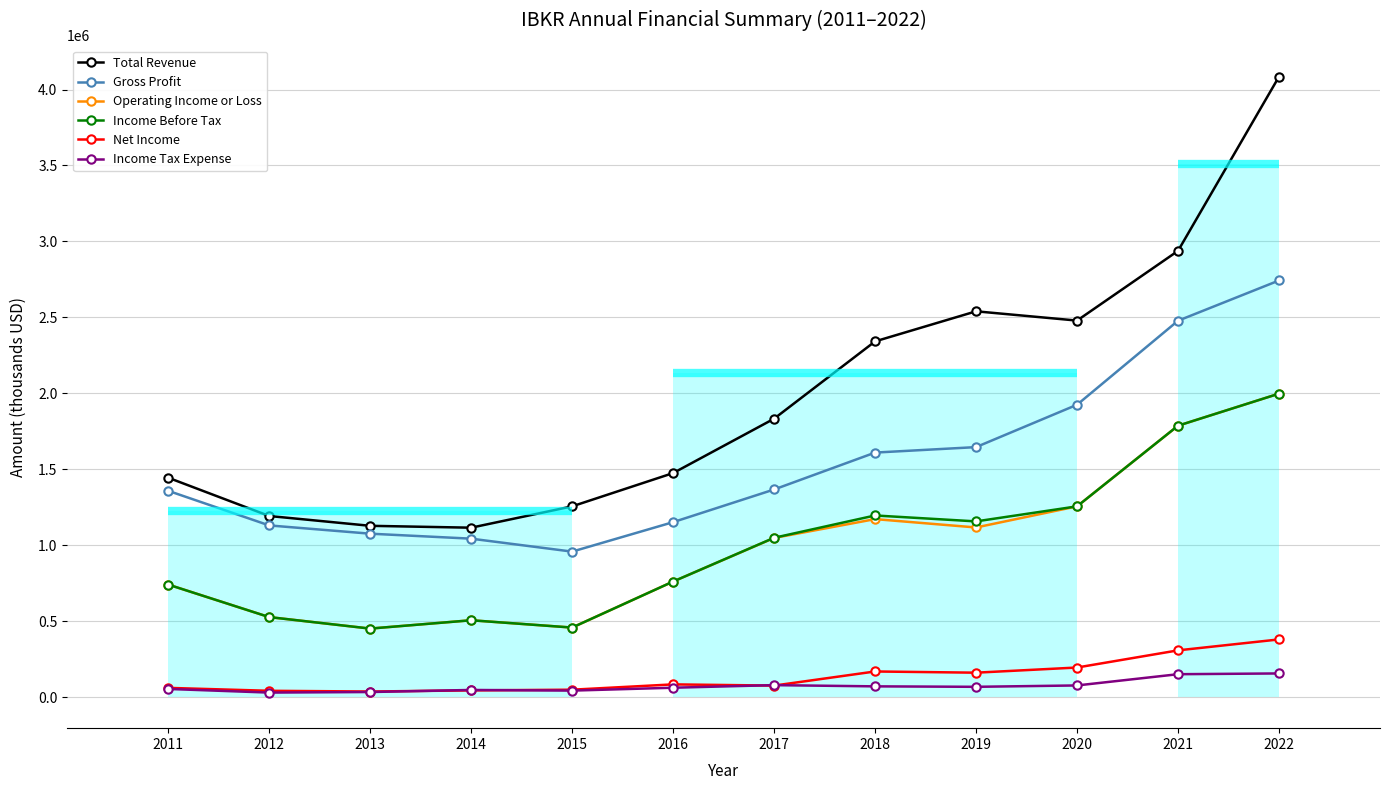

What are all the series names shown in the legend?

Total Revenue, Gross Profit, Operating Income or Loss, Income Before Tax, Net Income, Income Tax Expense